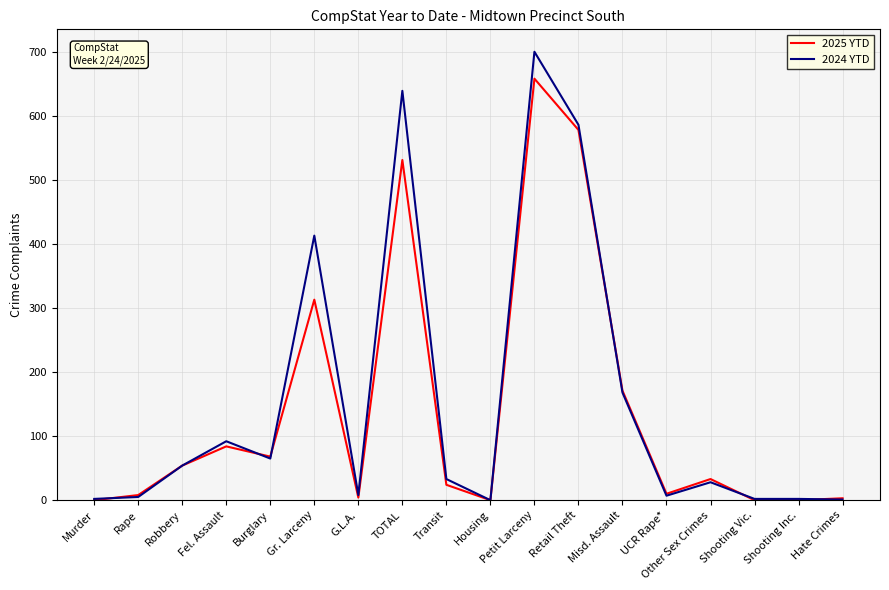

True or false: 2025 YTD has a value of 84 at Fel. Assault.

True